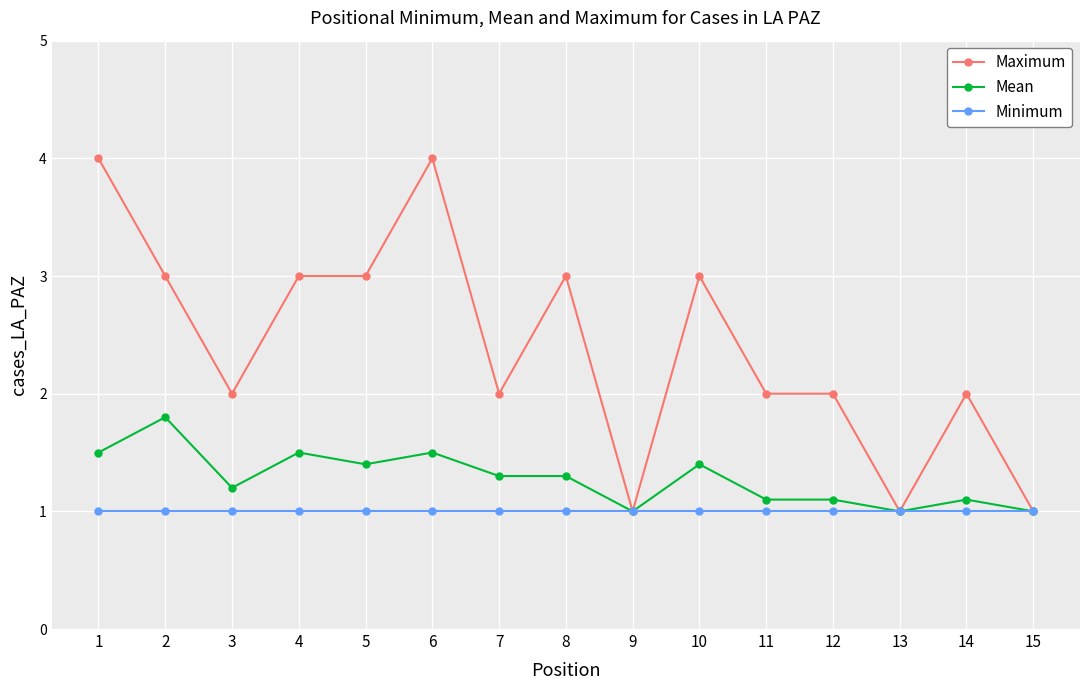

What is the value of the Mean point at the 10th from the left?

1.4